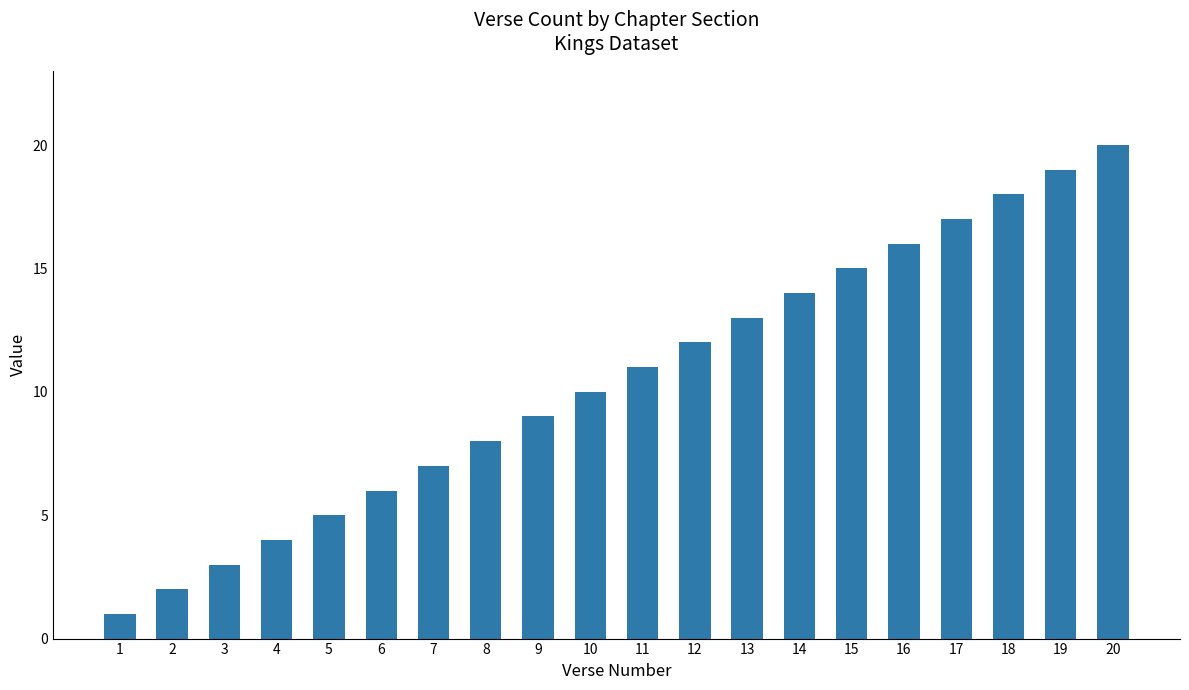

At which label is the value closest to 10?

10